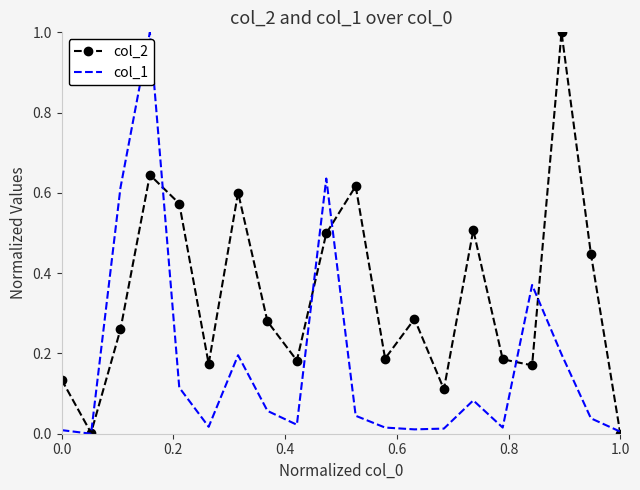

What is the greatest value displayed?

1.0